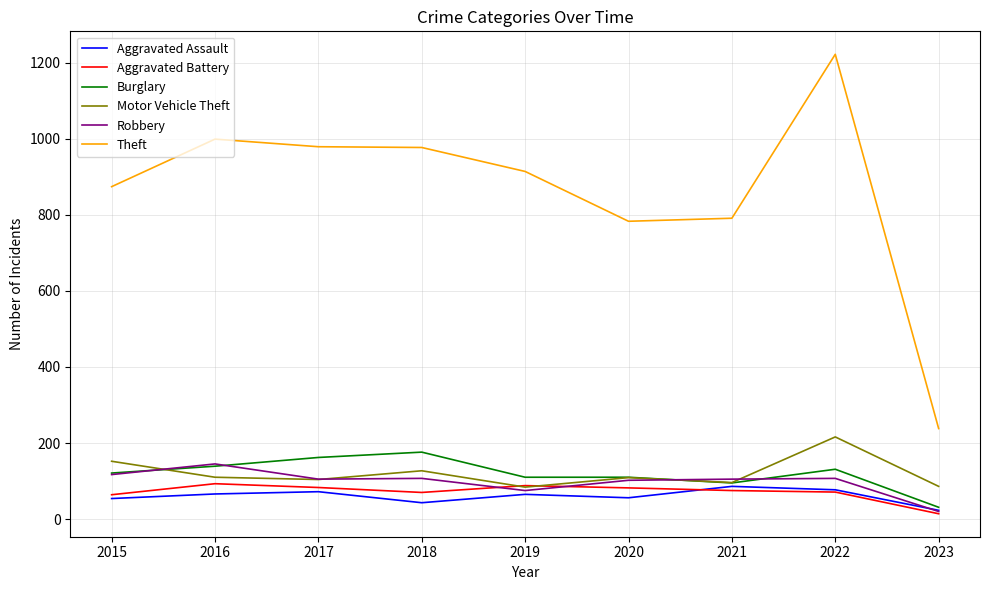

What is the average value of the Aggravated Battery series?

71